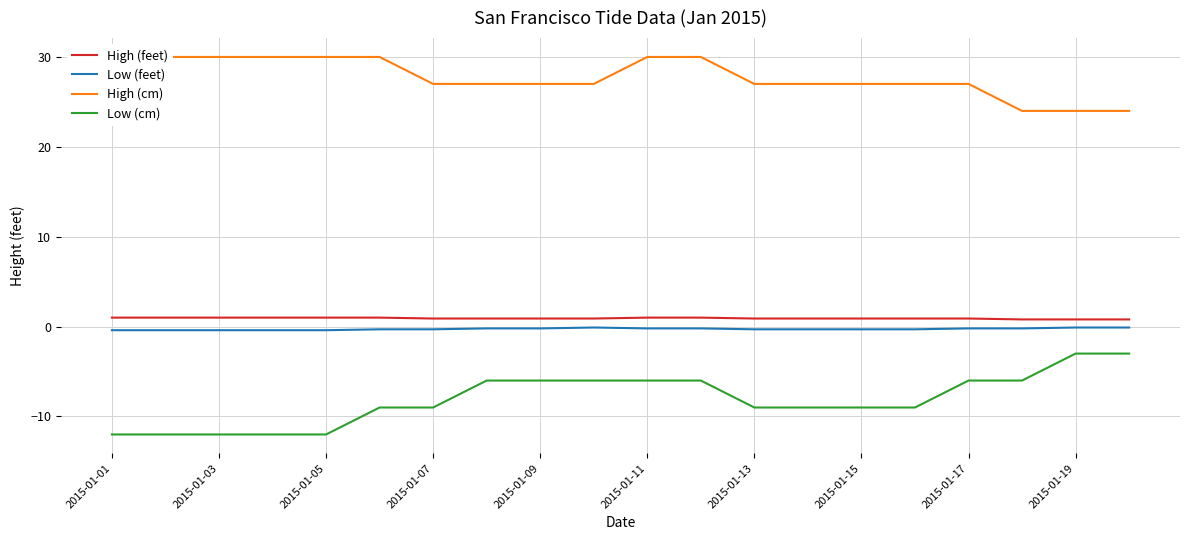

What is the value of the High (feet) point at the 13th from the left?

0.9